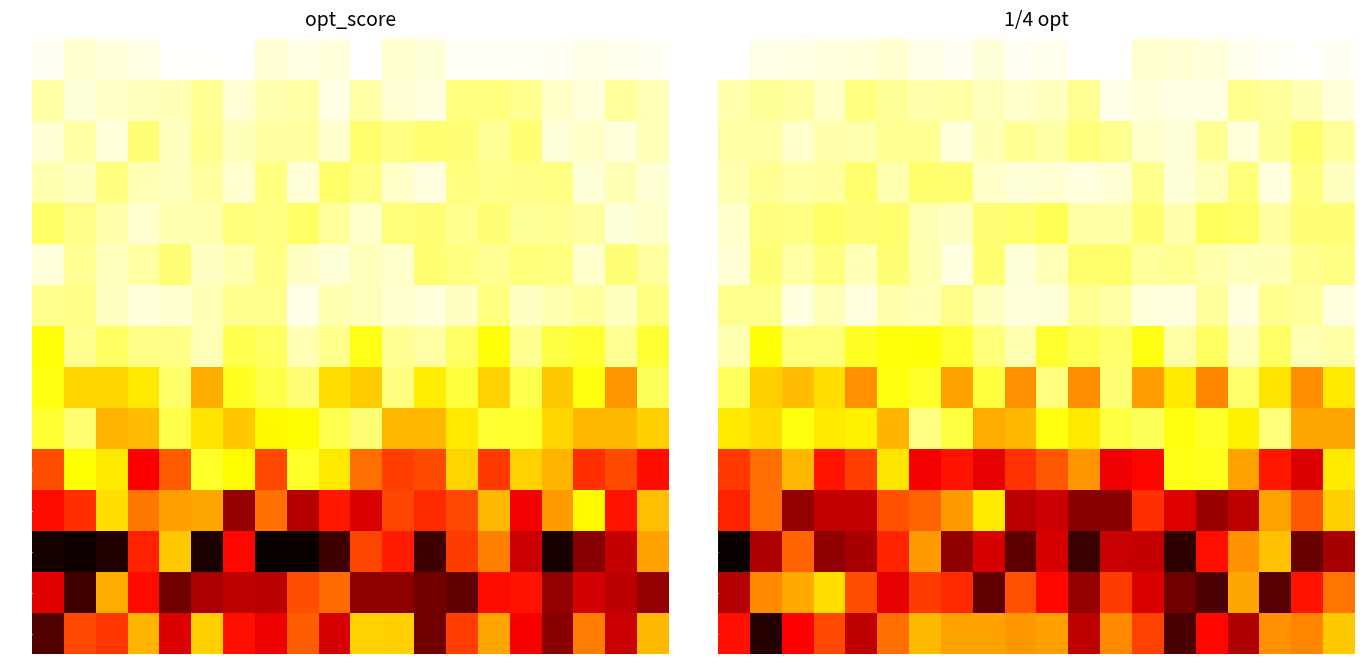

At how many categories does at least one series exceed -4?

20